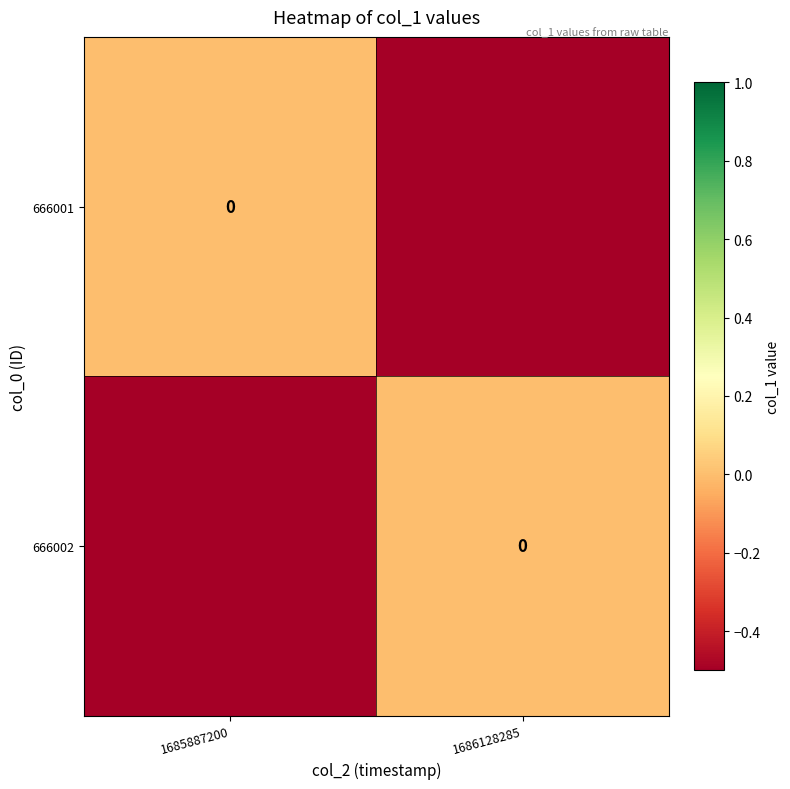

Is the value of 666001 at 1686128285 greater than the value of 666002 at 1686128285?

No